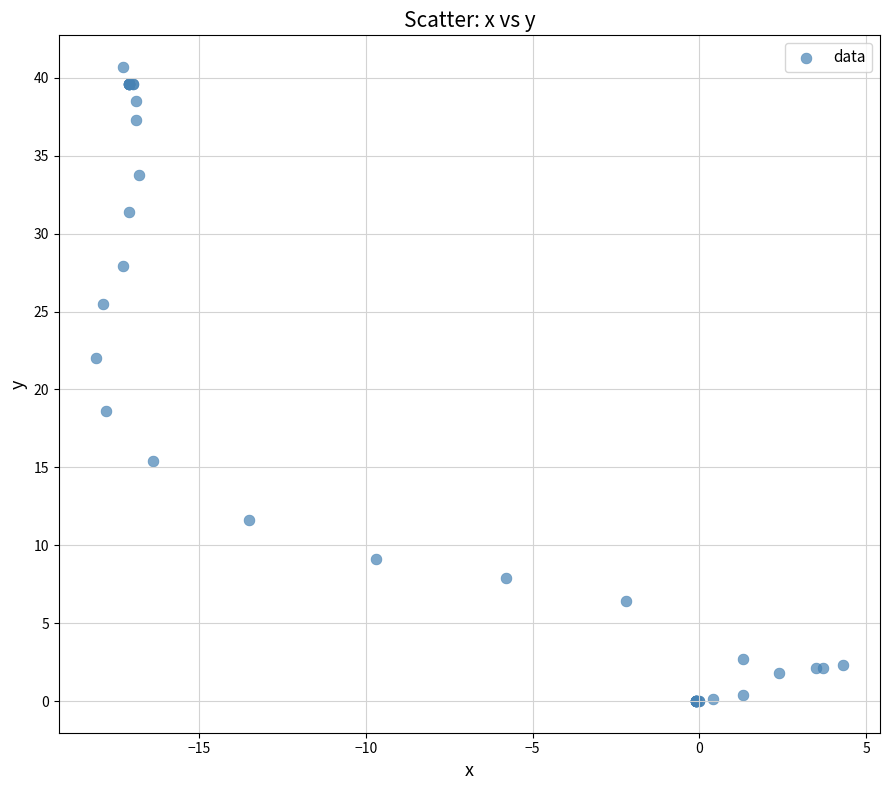

What Y value in the scatter plot is closest to 20?

18.6